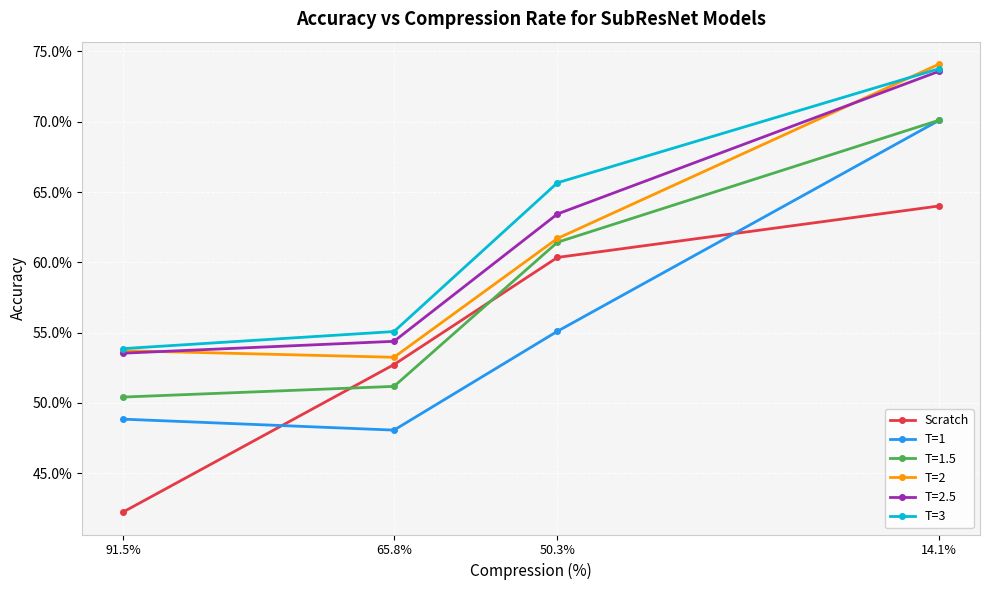

True or false: Scratch and T=3 cross at least once.

False